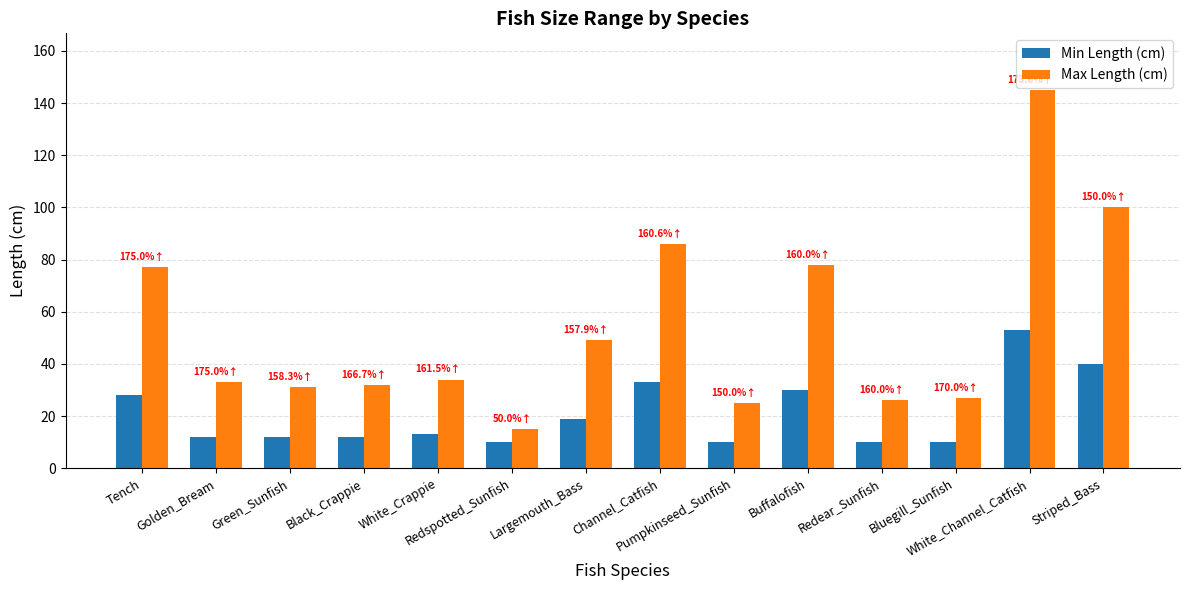

What is the minimum value for Min Length (cm)?

10